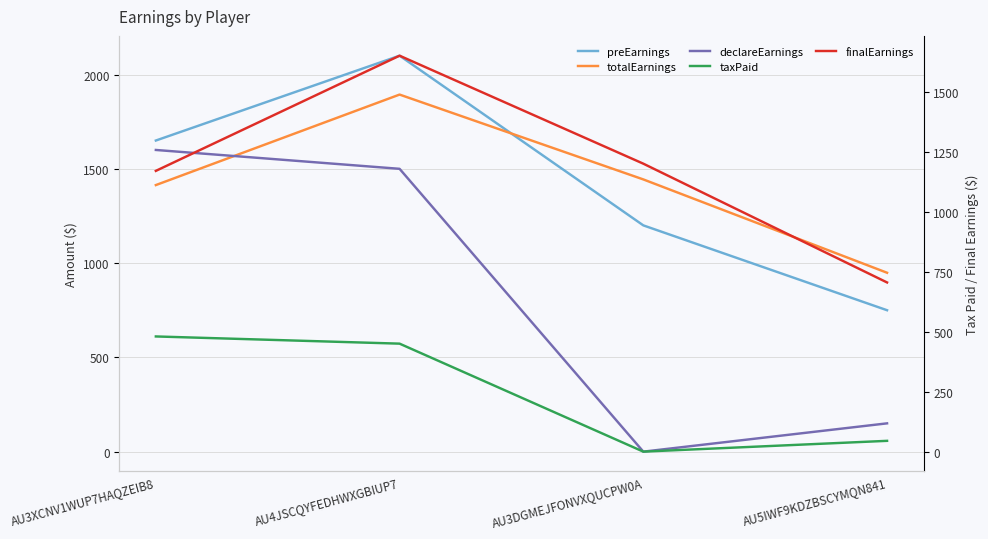

Which series has the largest total across all categories?

preEarnings